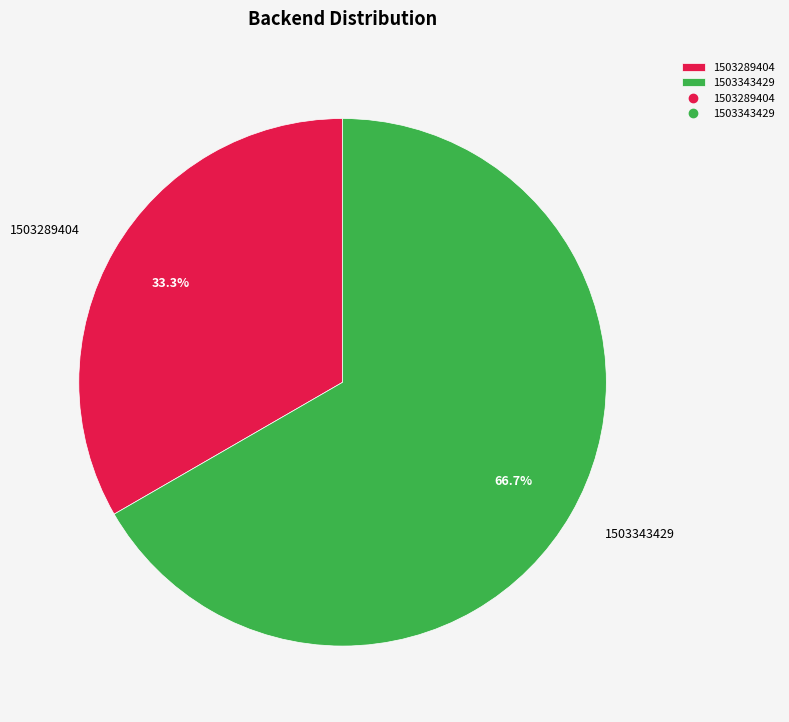

Which slice is the largest?

1503343429